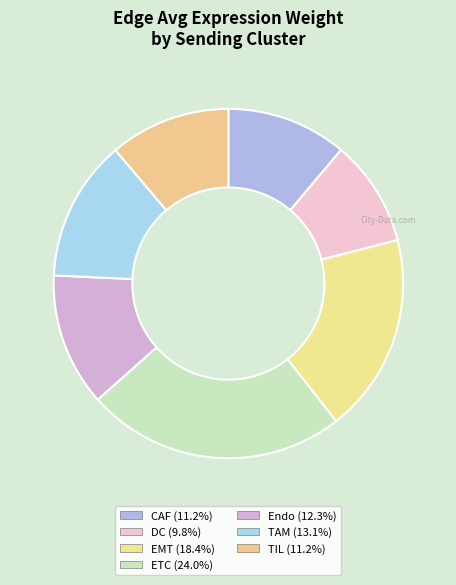

How many segments does this pie chart have?

7